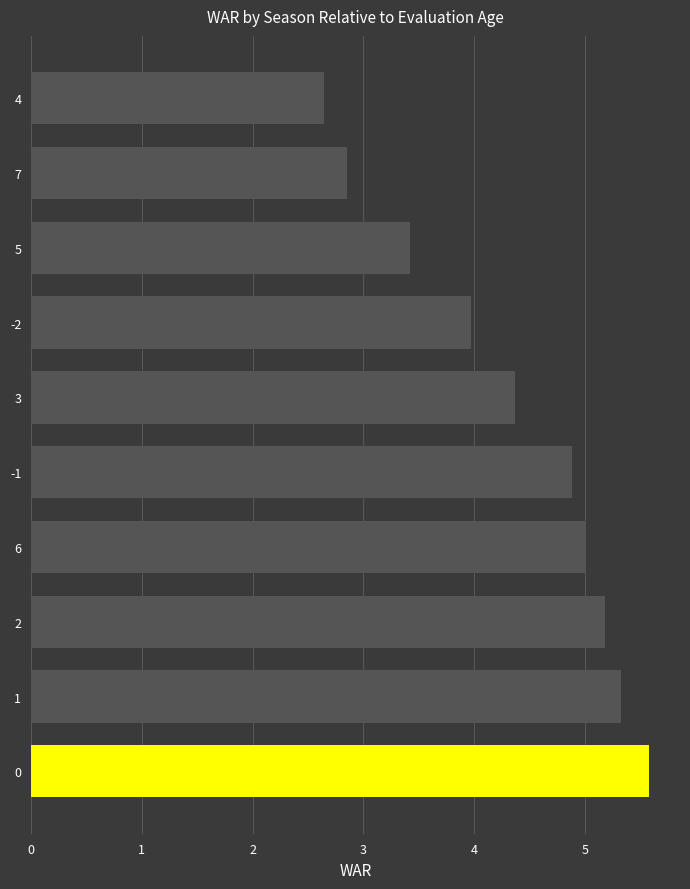

How many bars are there in total?

10